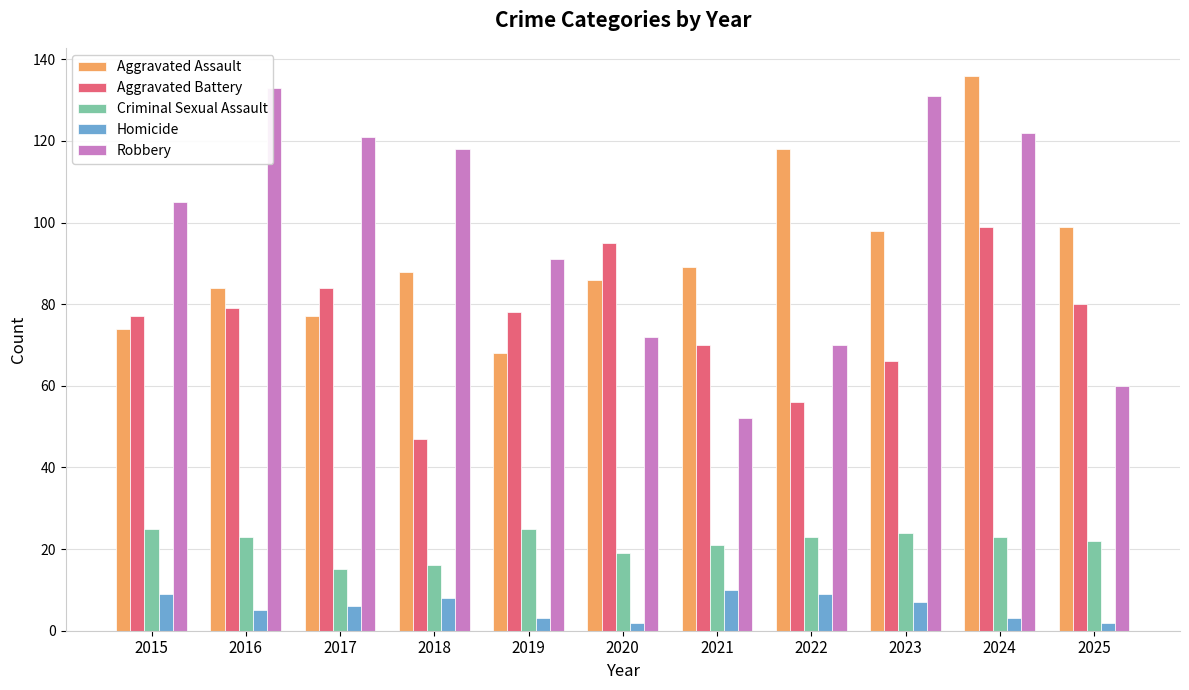

At how many categories does at least one series exceed 2?

11